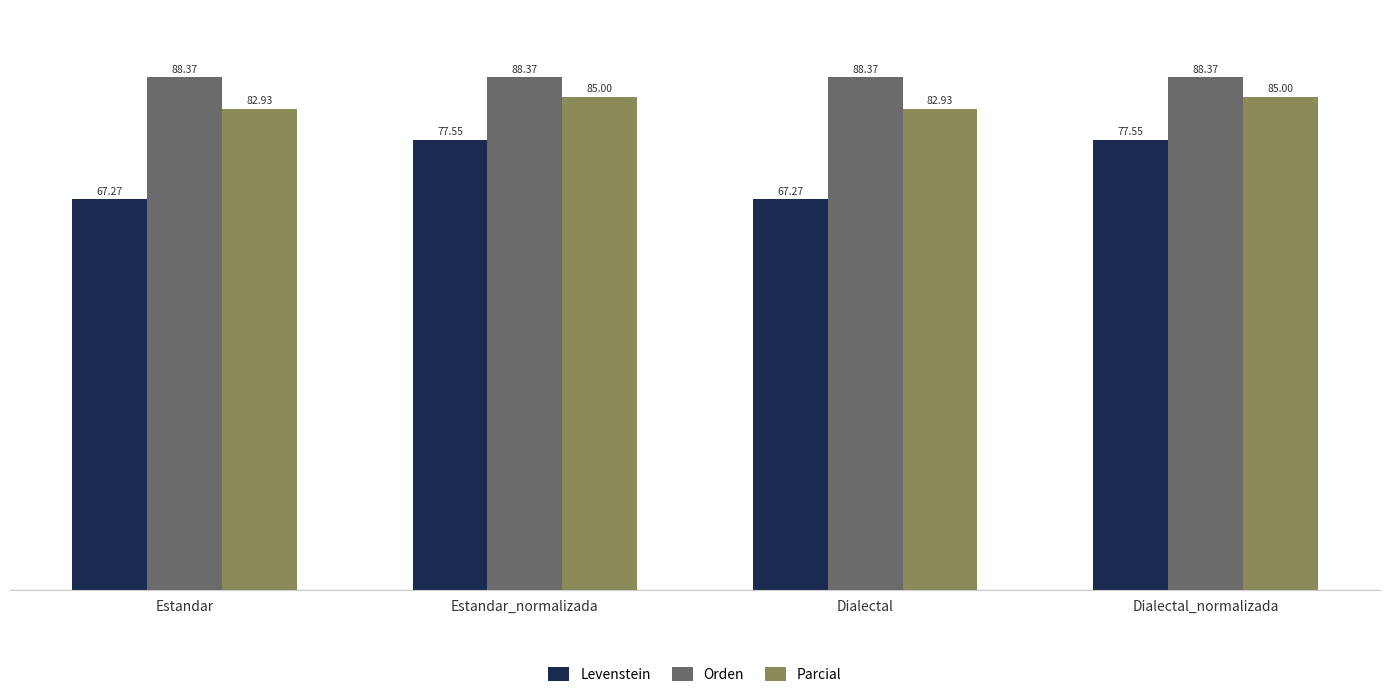

What is the sum of the Parcial values at Dialectal and Estandar?

165.9